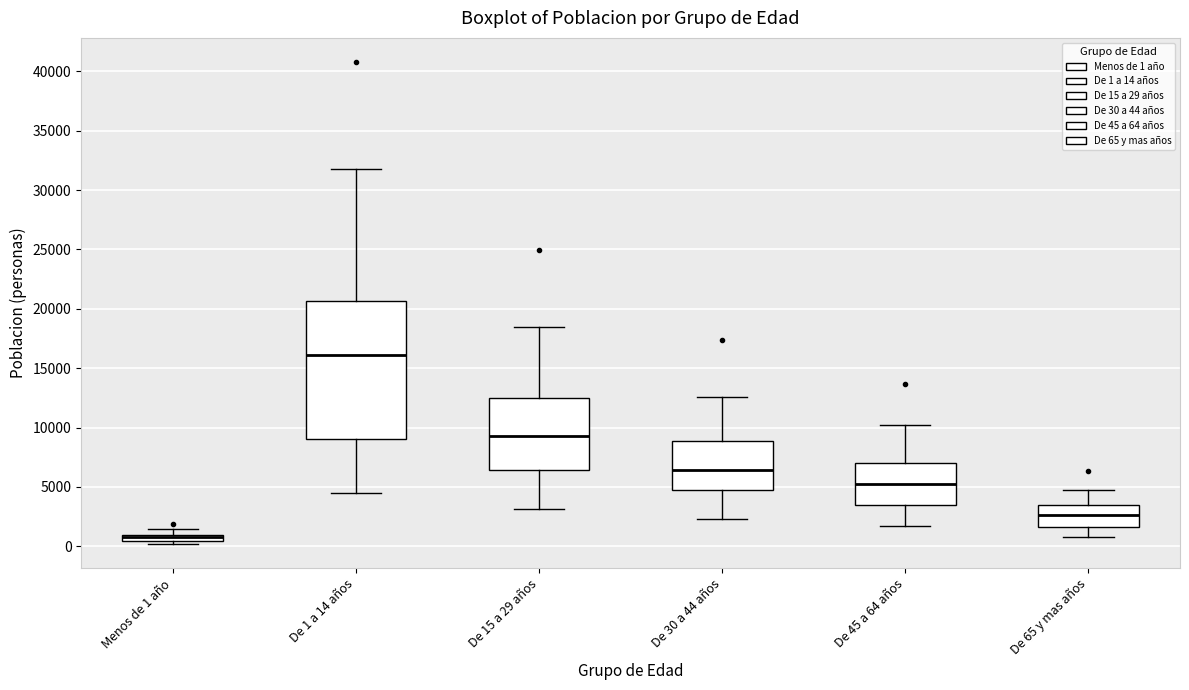

Comparing the boxes themselves (not the whiskers), which one is the tallest?

De 1 a 14 años